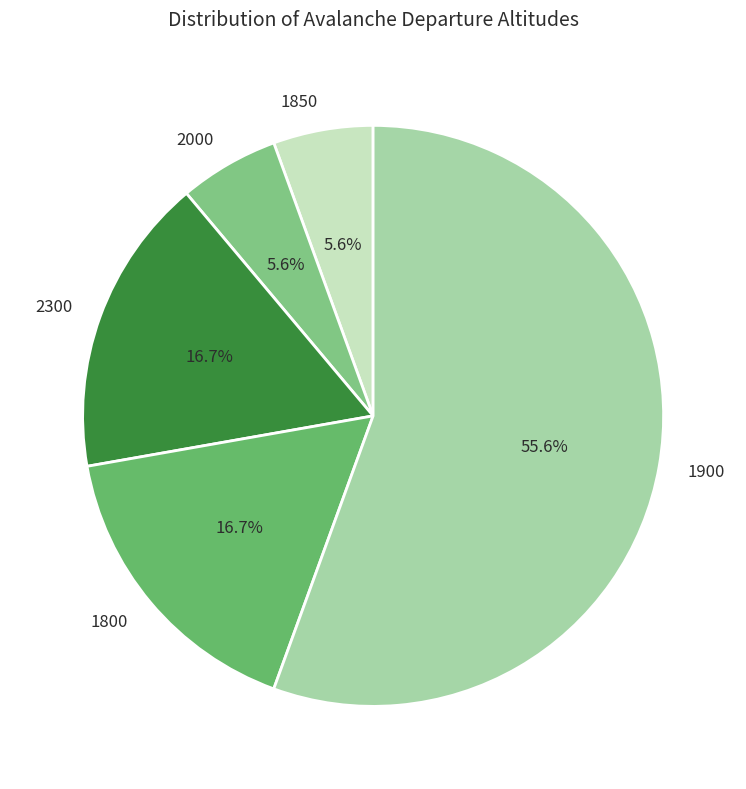

Which slice is the largest?

1900